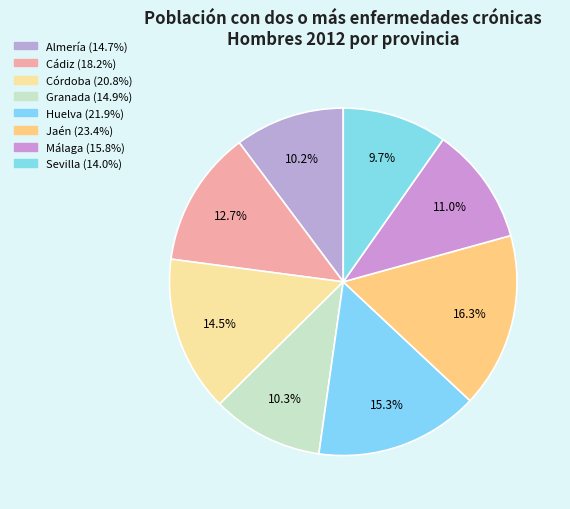

Is Almería the majority of the pie?

No